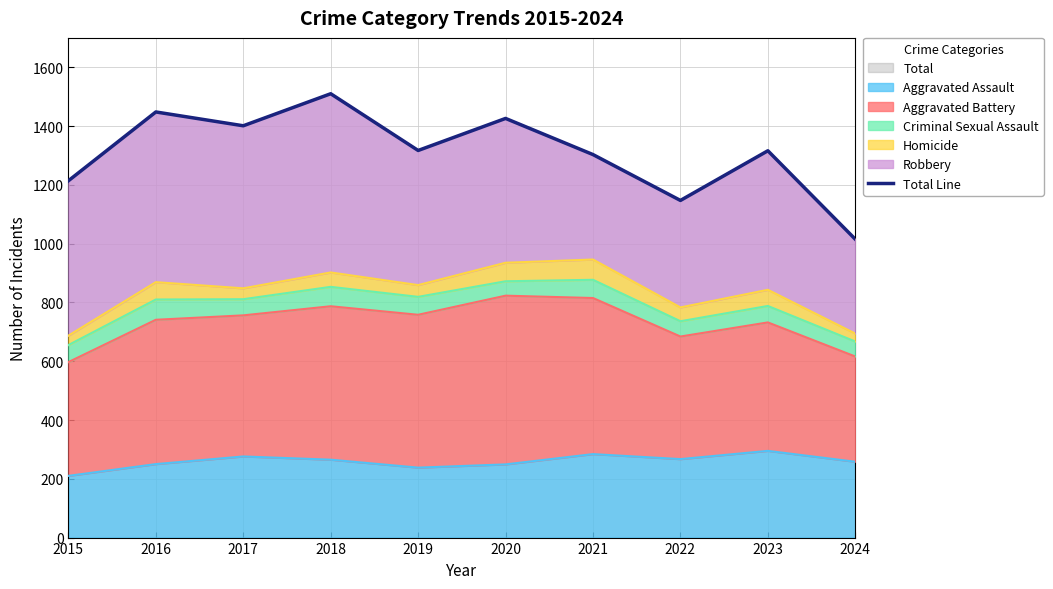

The chart shows a value of 483 at 2015. True or false?

False